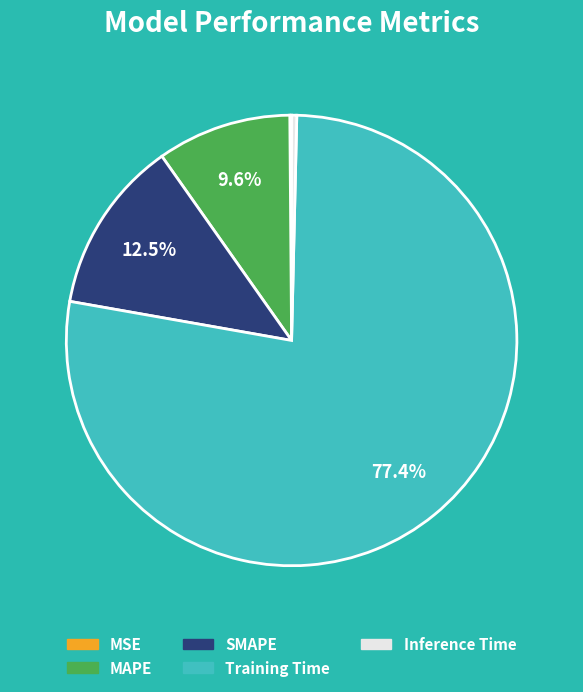

Which has a higher value, SMAPE or Inference Time?

SMAPE